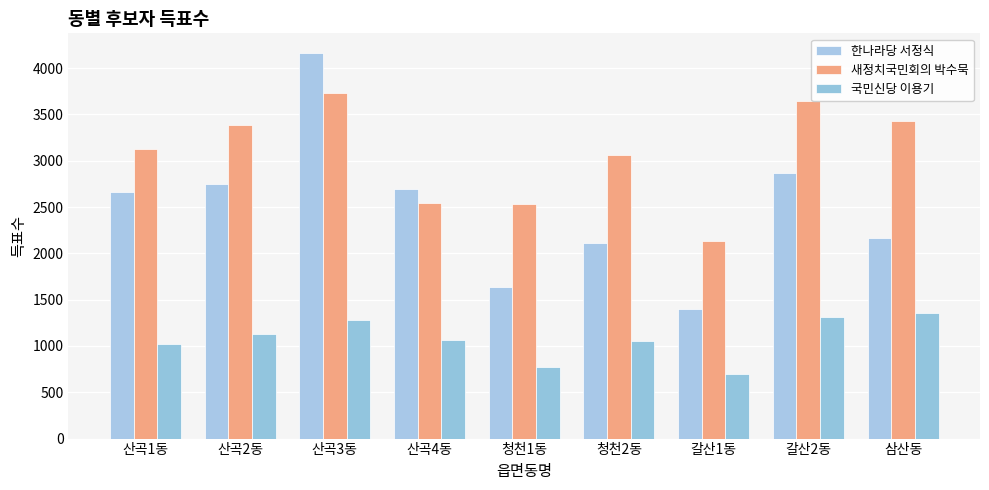

Where is 국민신당 이용기 nearest to the value 1029?

산곡1동